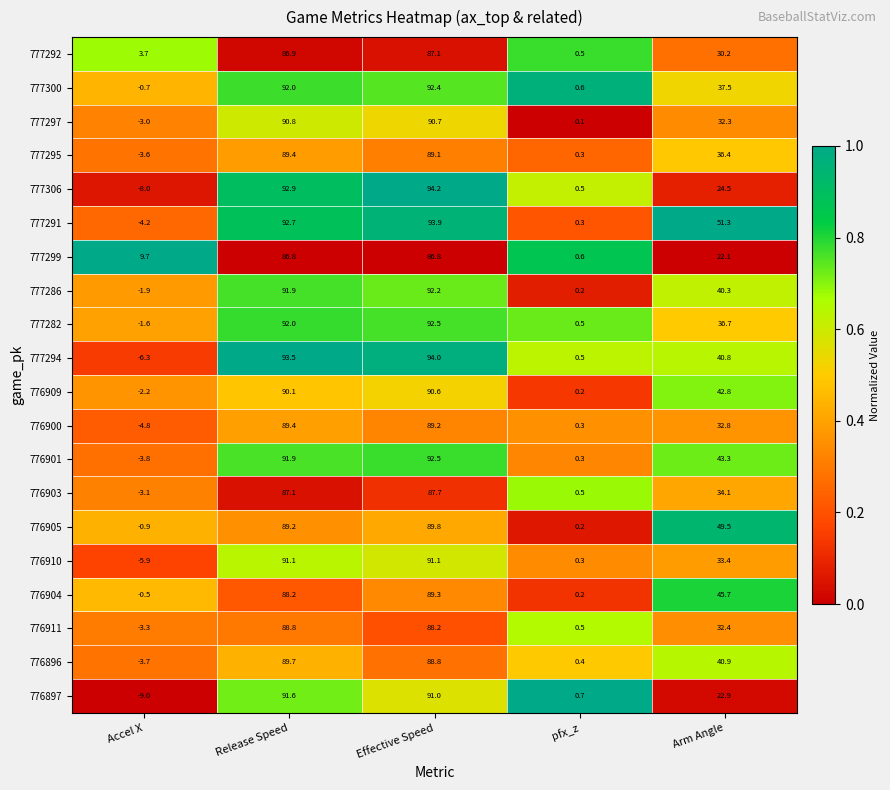

Which series has the widest spread of values?

777306